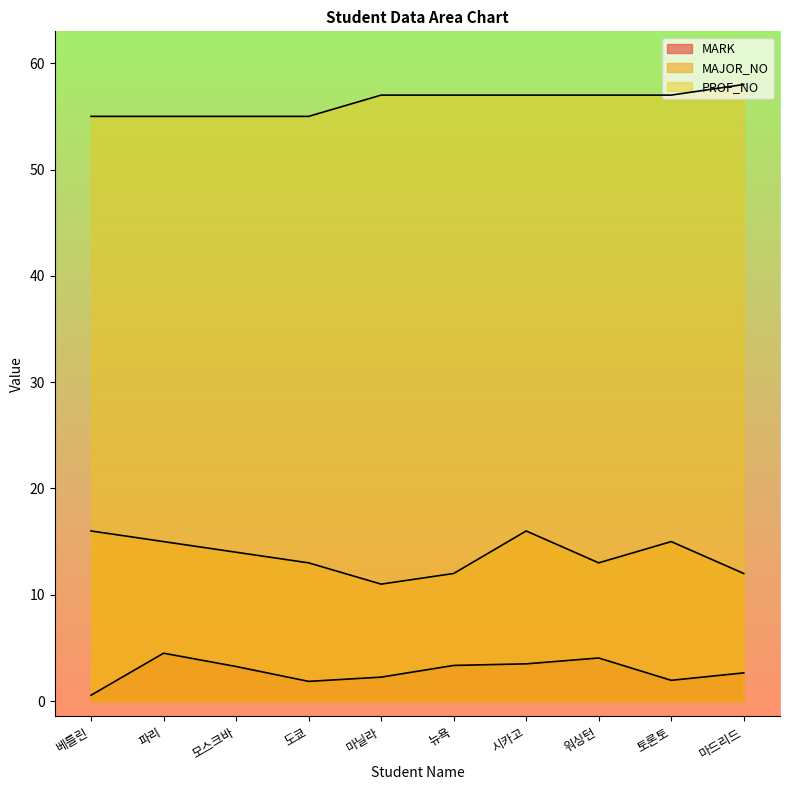

What value does the PROF_NO series have at 토론토?

57.0